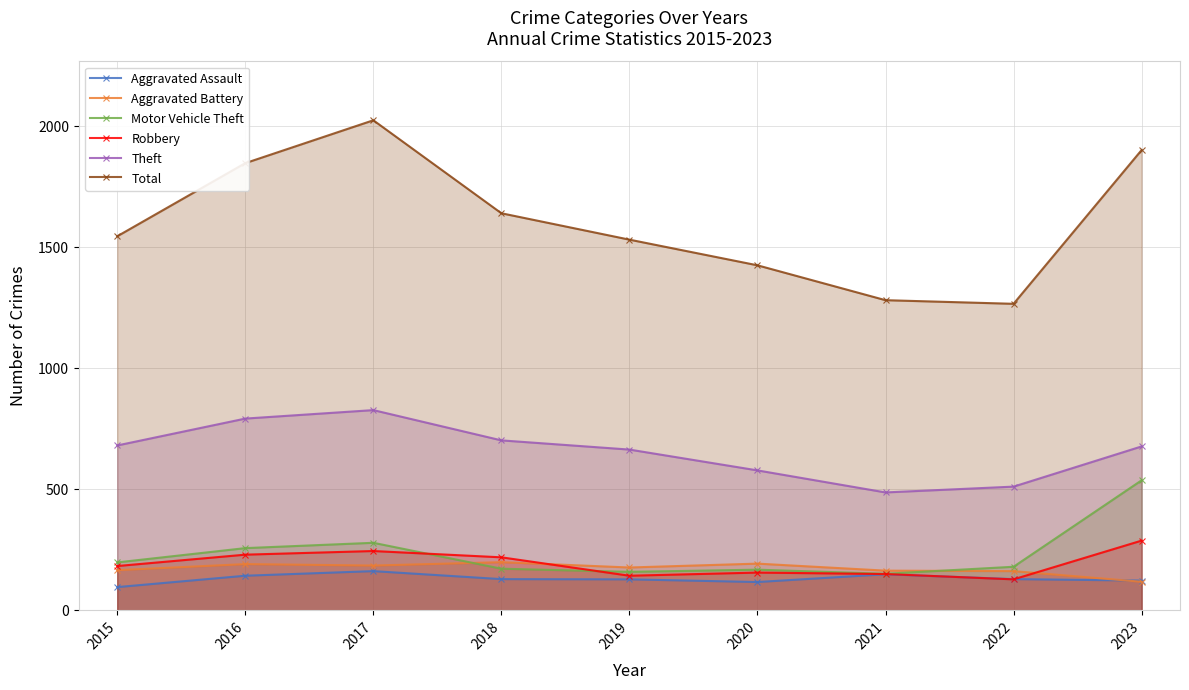

At which category is the sum across all series the highest?

2017